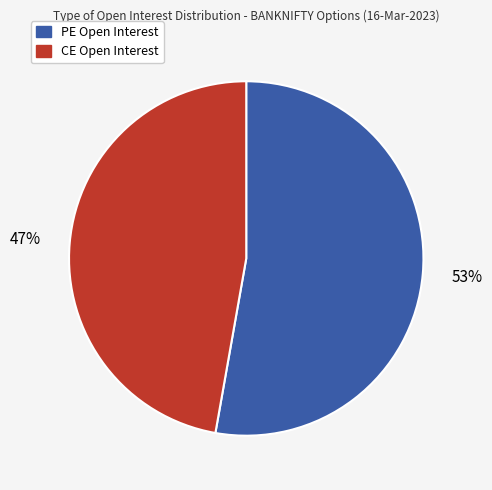

To the nearest percent, what portion does PE Open Interest represent?

53%